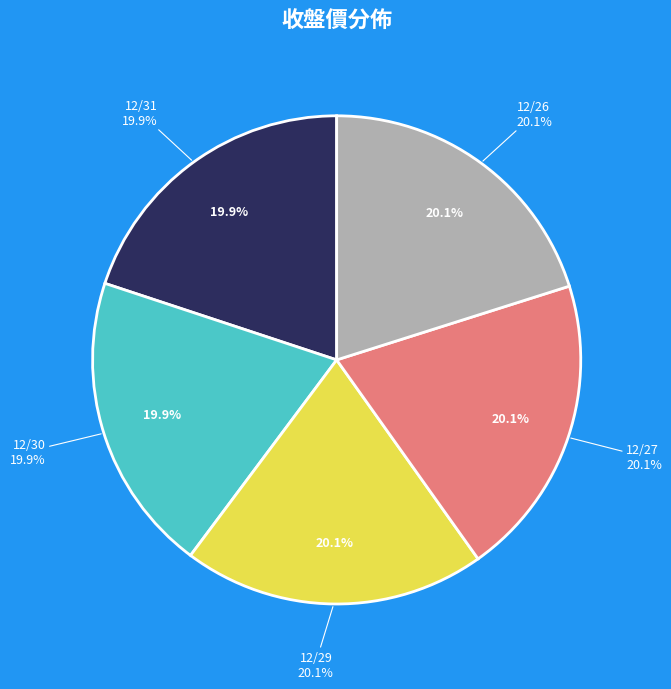

True or false: 12/30 accounts for 11% of the total.

False